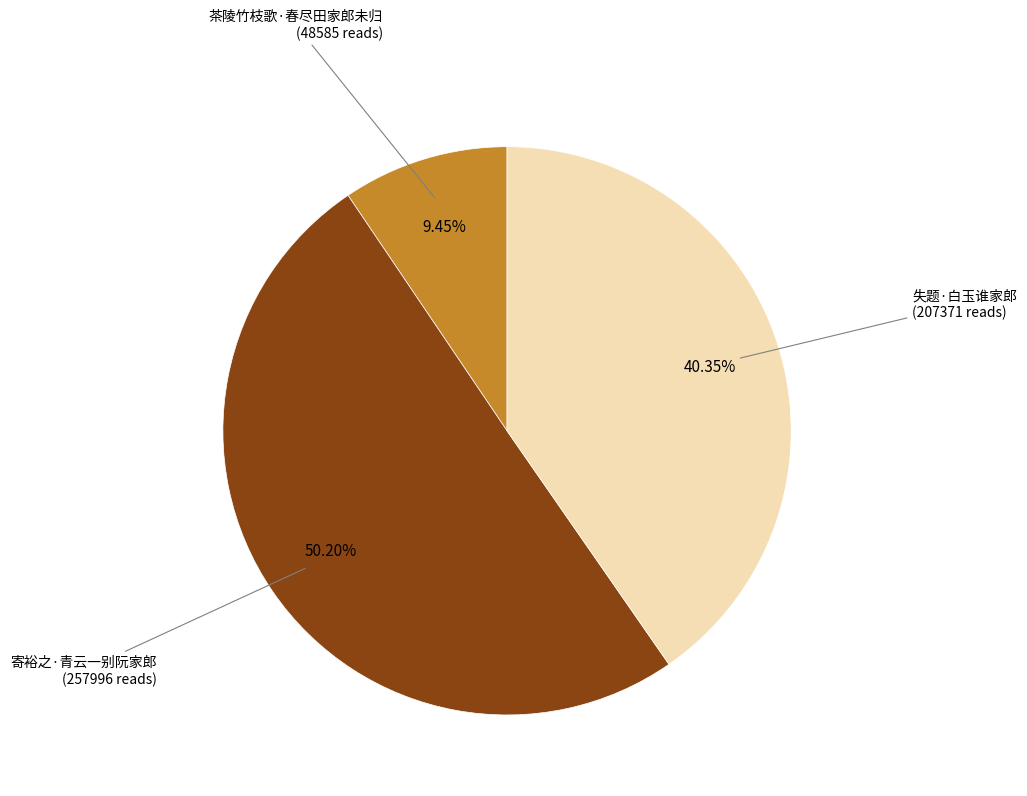

What is the largest slice in the pie chart?

寄裕之·青云一别阮家郎